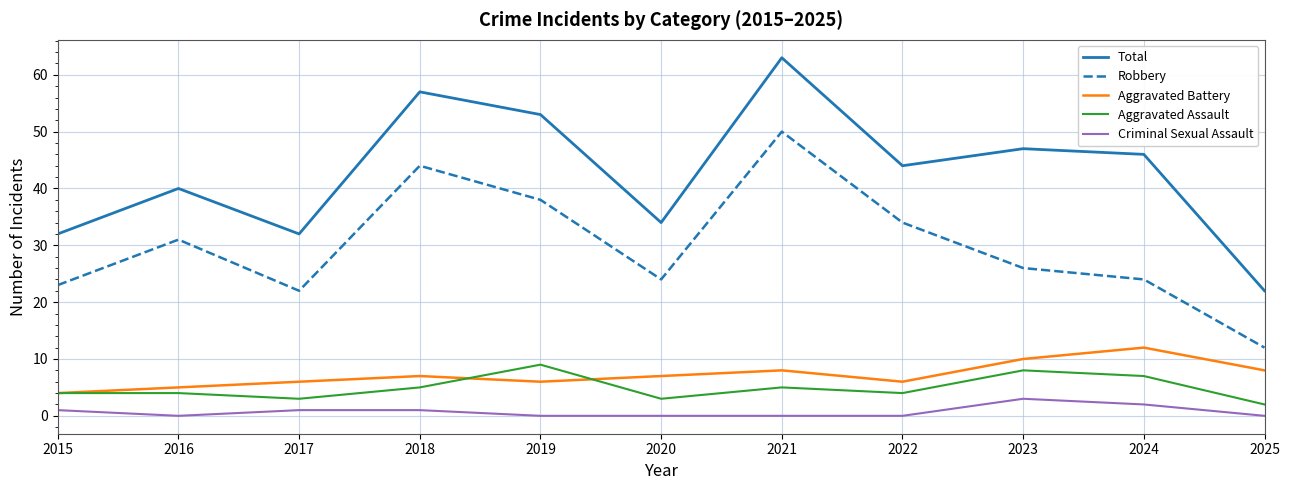

Reading left to right, transcribe all the data shown in this chart.

Total: 2015=32	2016=40	2017=32	2018=57	2019=53	2020=34	2021=63	2022=44	2023=47	2024=46	2025=22
Robbery: 2015=23	2016=31	2017=22	2018=44	2019=38	2020=24	2021=50	2022=34	2023=26	2024=24	2025=12
Aggravated Battery: 2015=4	2016=5	2017=6	2018=7	2019=6	2020=7	2021=8	2022=6	2023=10	2024=12	2025=8
Aggravated Assault: 2015=4	2016=4	2017=3	2018=5	2019=9	2020=3	2021=5	2022=4	2023=8	2024=7	2025=2
Criminal Sexual Assault: 2015=1	2016=0	2017=1	2018=1	2019=0	2020=0	2021=0	2022=0	2023=3	2024=2	2025=0